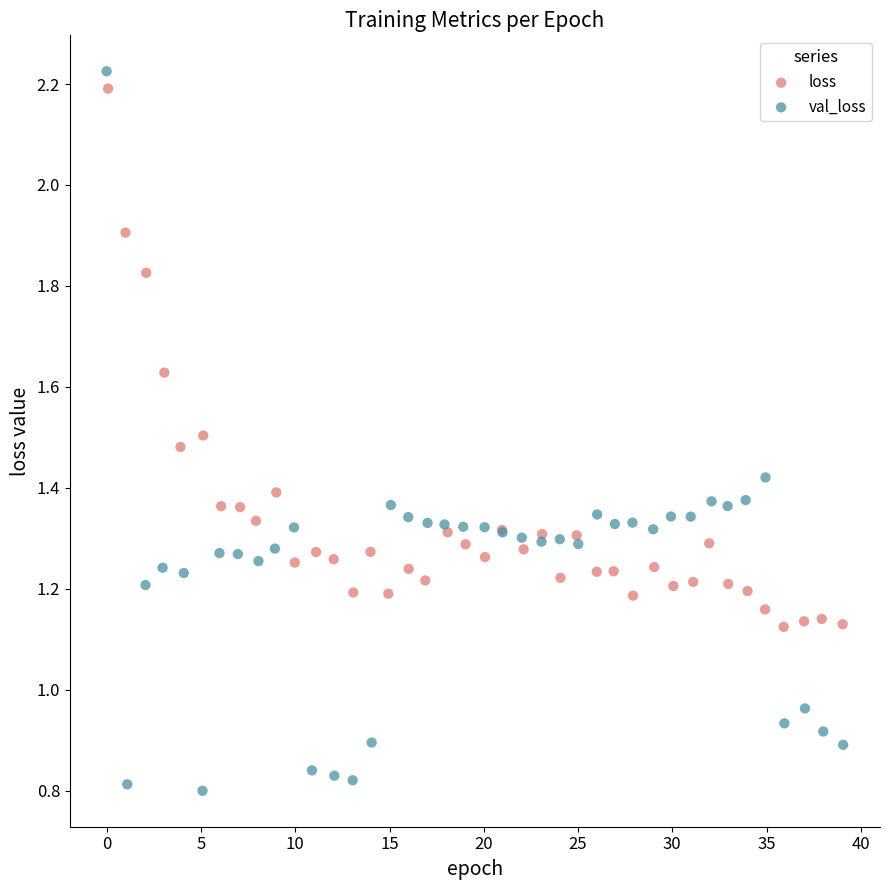

Which series has the widest spread of Y values?

val_loss